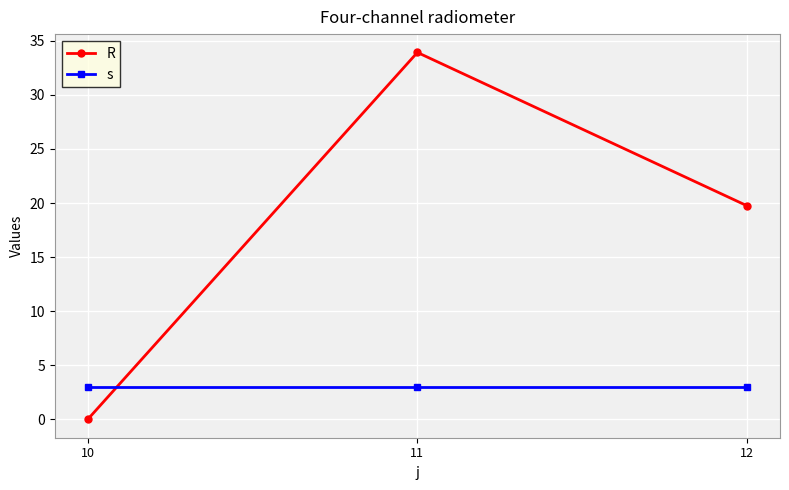

Which series changed the most between 11 and 12?

R